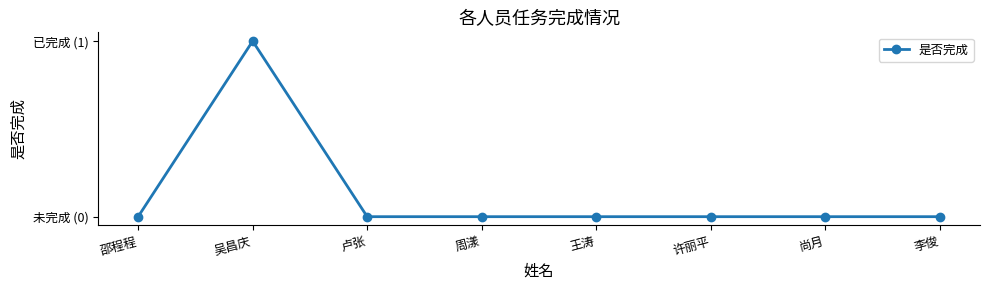

What position from the right is 邵程程?

8